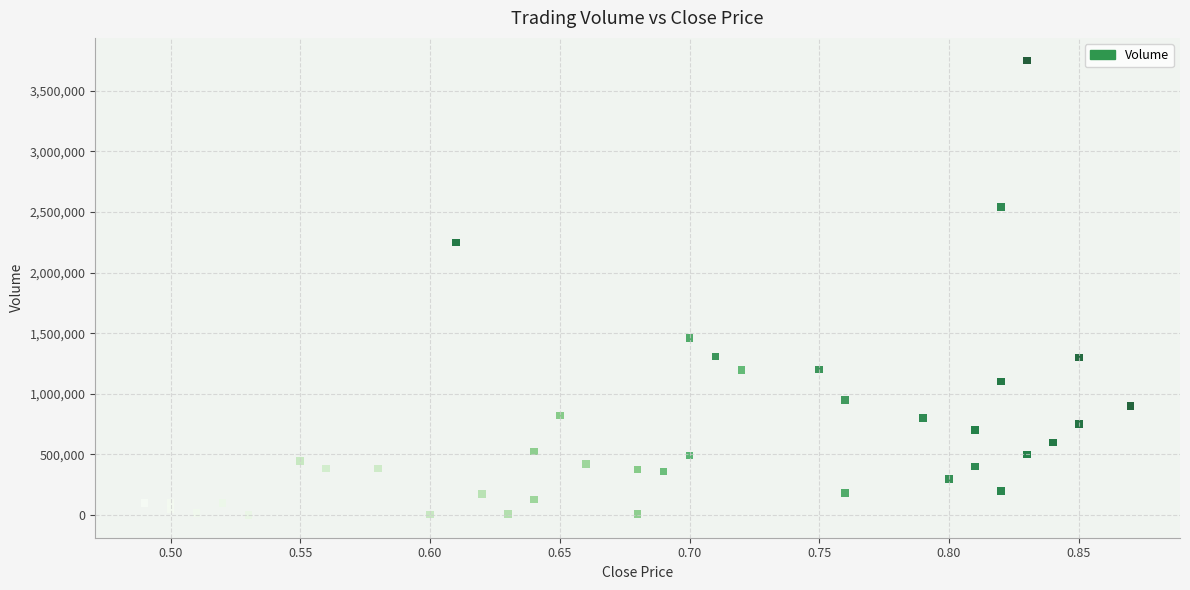

What is the range of Y values (max minus min)?

3746000